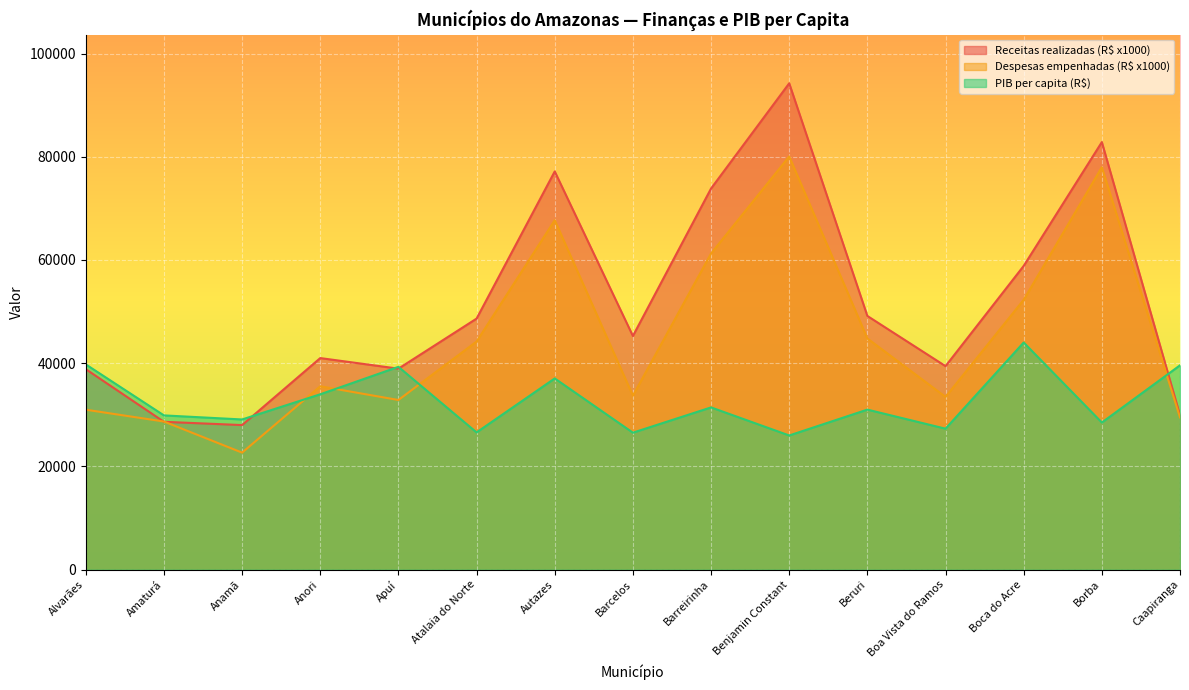

Count the number of categories in the chart.

15